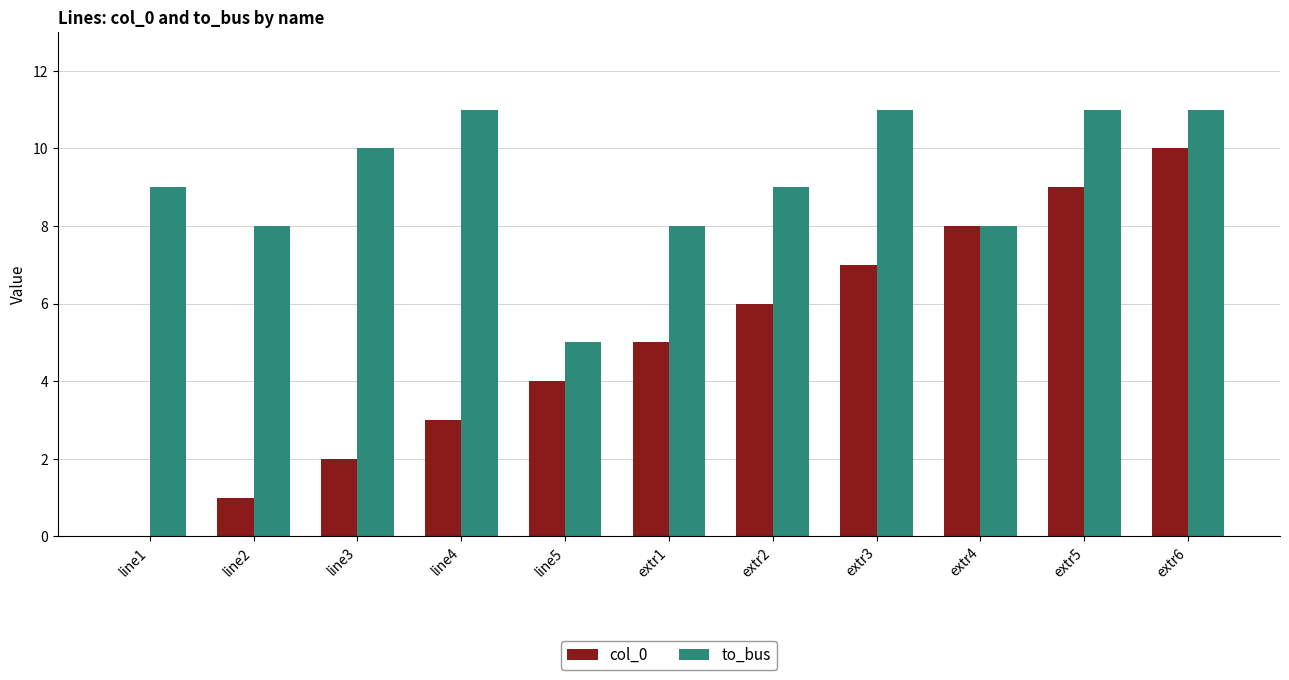

What is the average value of the col_0 series?

5